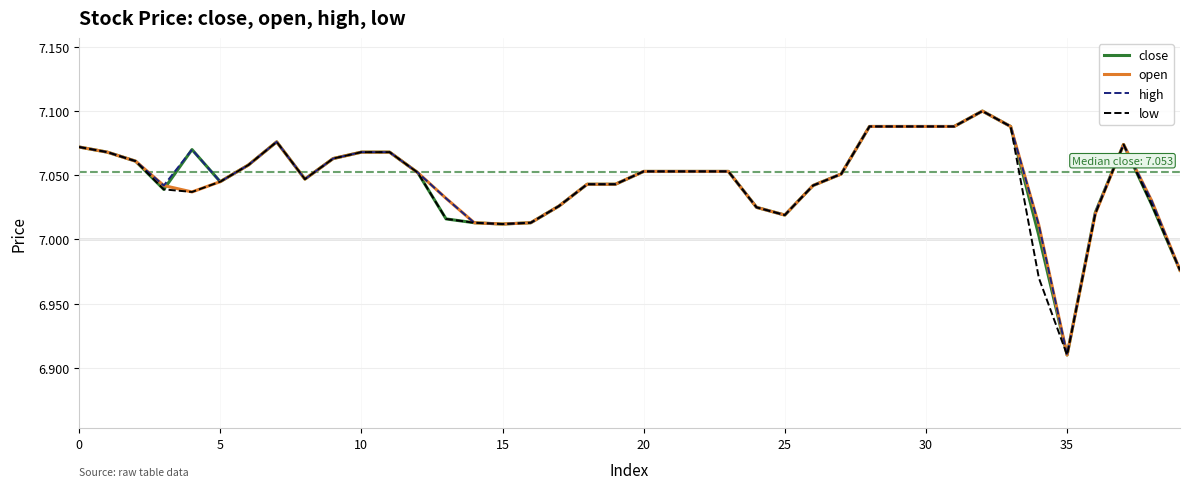

How many lines are shown in the chart?

4